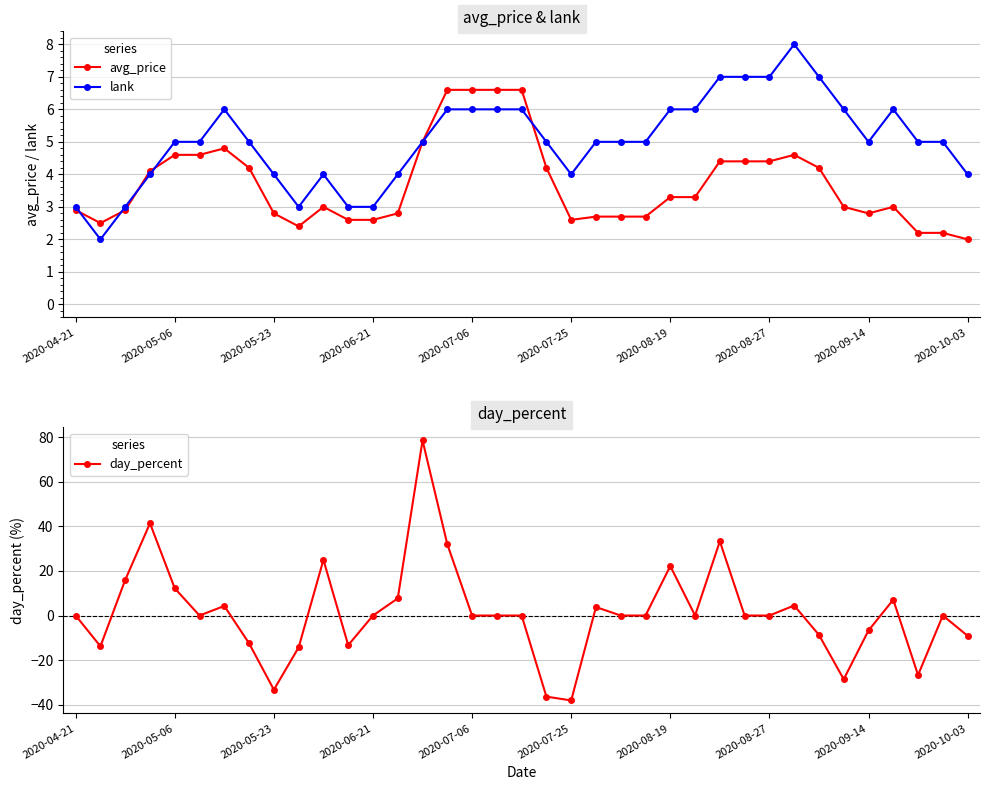

Which series ends up on top after the final intersection of avg_price and lank?

lank